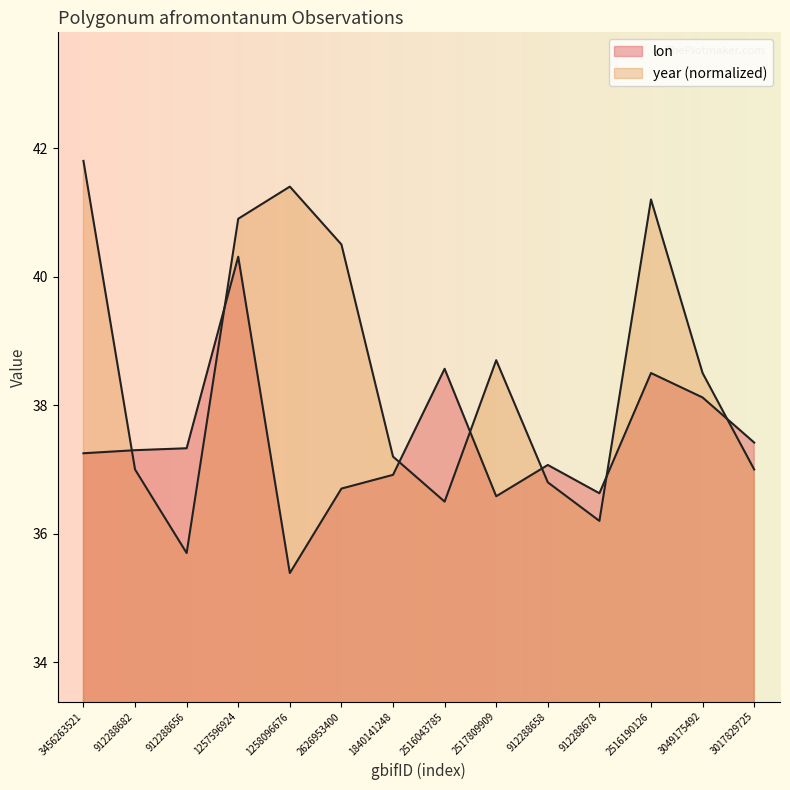

What is the difference between the second highest and minimum values in the lon series?

3.2